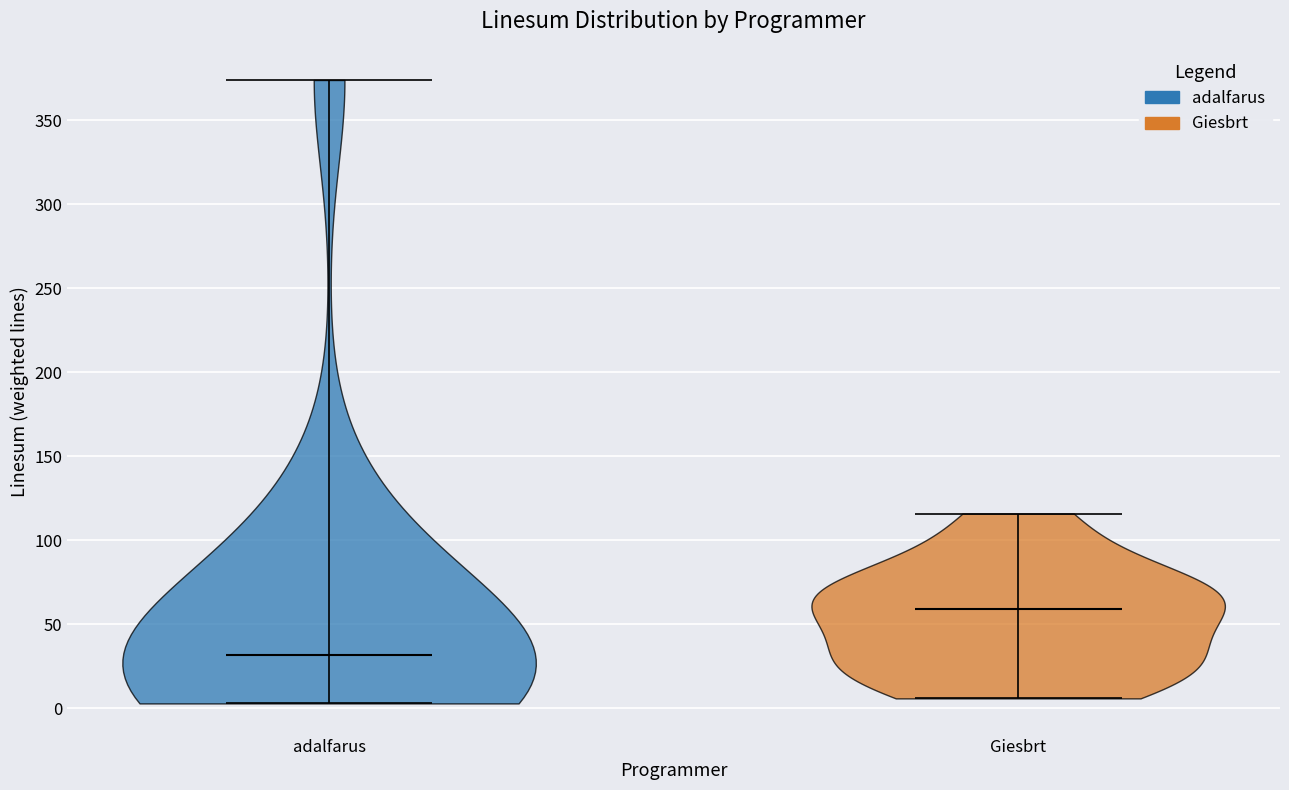

Reading left to right, read every violin against the y-axis: where its median line is, and the lowest and highest points it reaches. The values are not printed on the chart, so give them approximately, as read against the axis.

adalfarus: median line 30, lowest point 5, highest point 375
Giesbrt: median line 60, lowest point 5, highest point 115